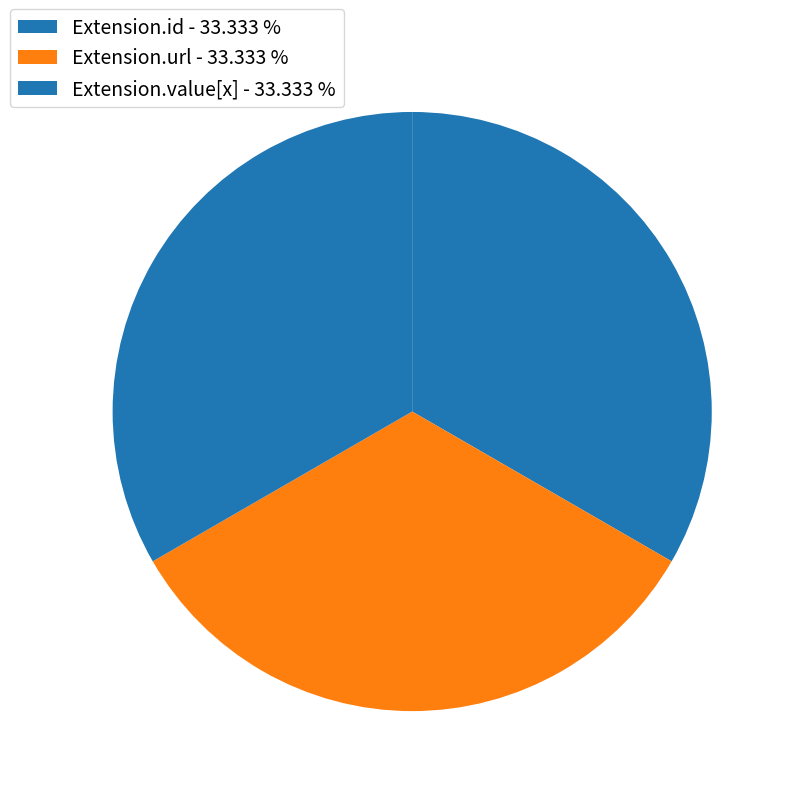

What is the largest slice in the pie chart?

Extension.url